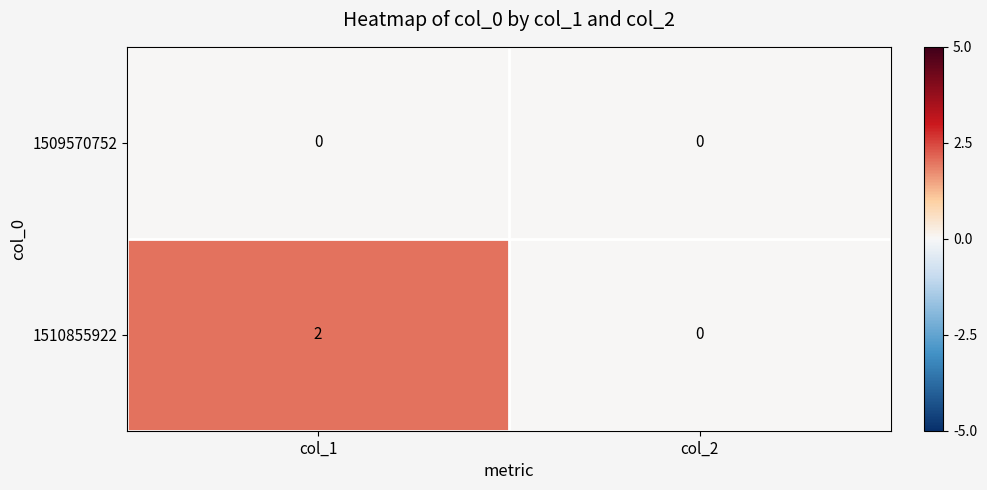

The value of 1510855922 at col_2 is 1. True or false?

False